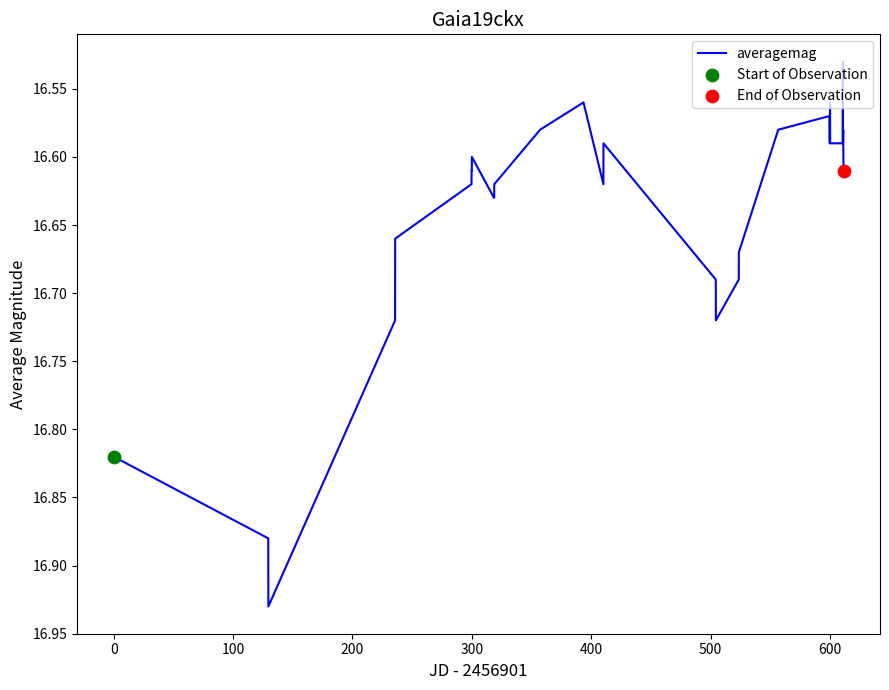

What is the difference between the maximum and minimum values?

0.4